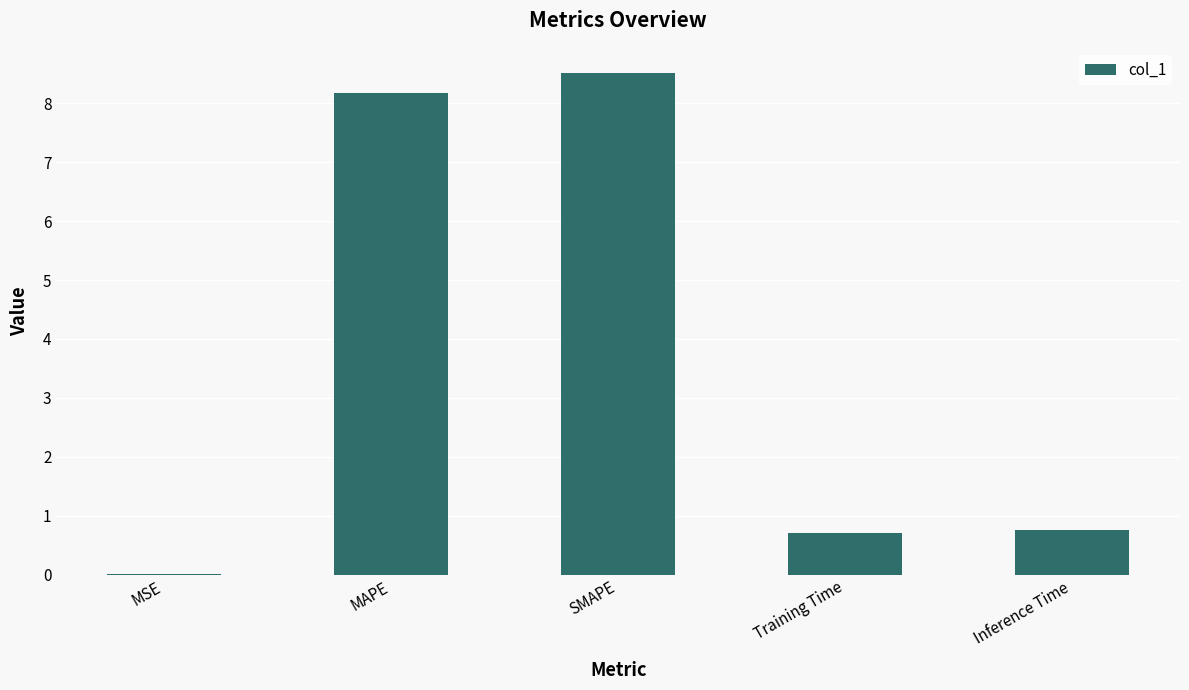

Is it true that the value at Training Time is 1.0?

False